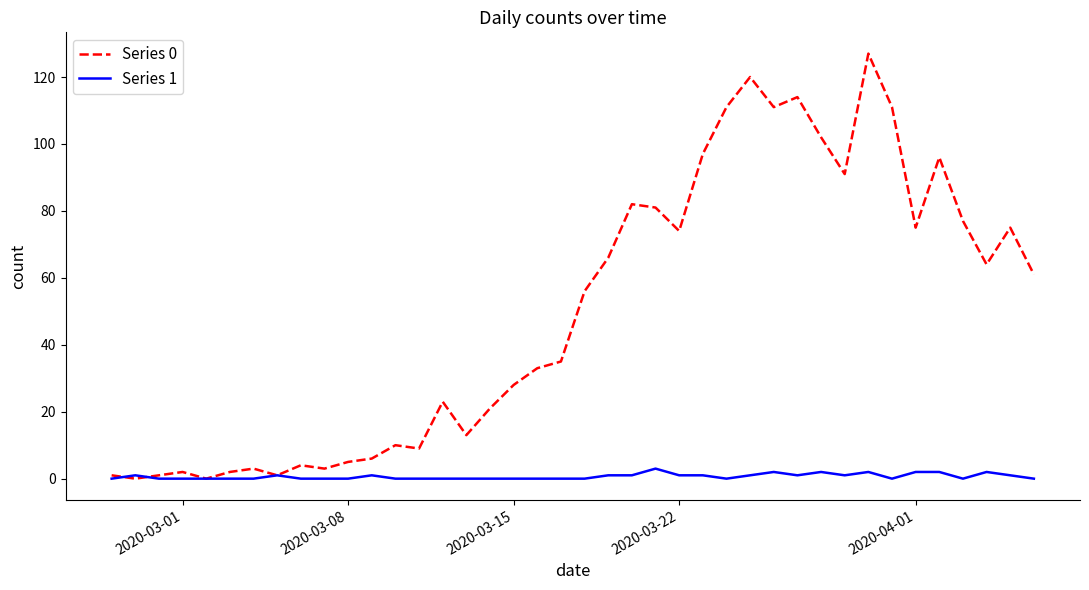

List the series in order of their overall mean, lowest first.

Series 1, Series 0